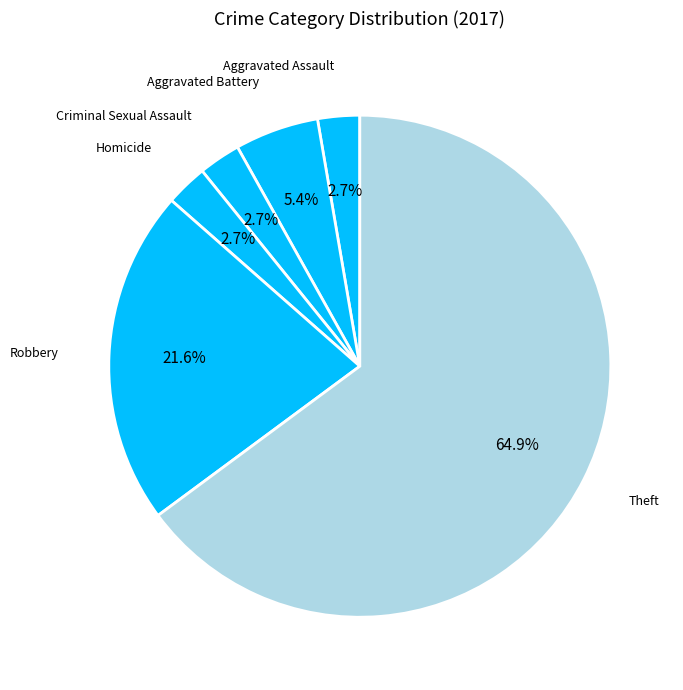

Does any single category account for the majority?

Yes